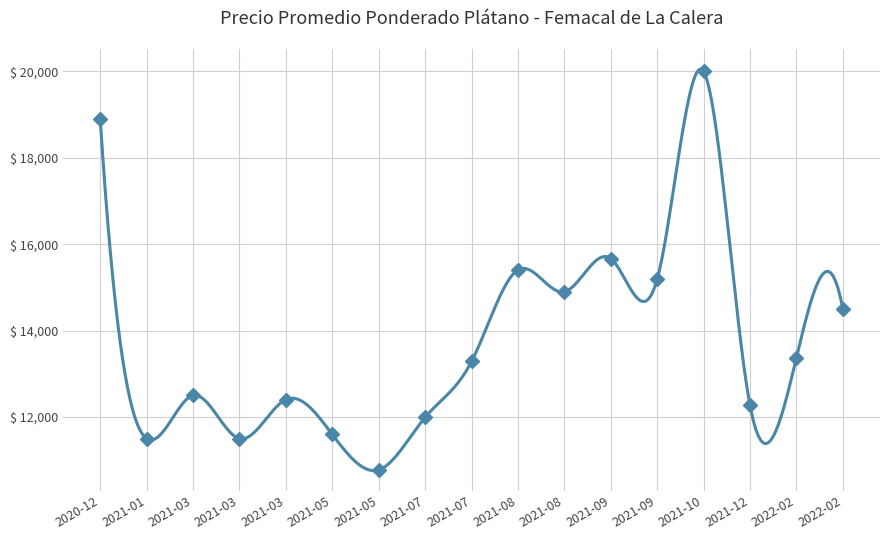

Where is the first local maximum?

2021-03-19